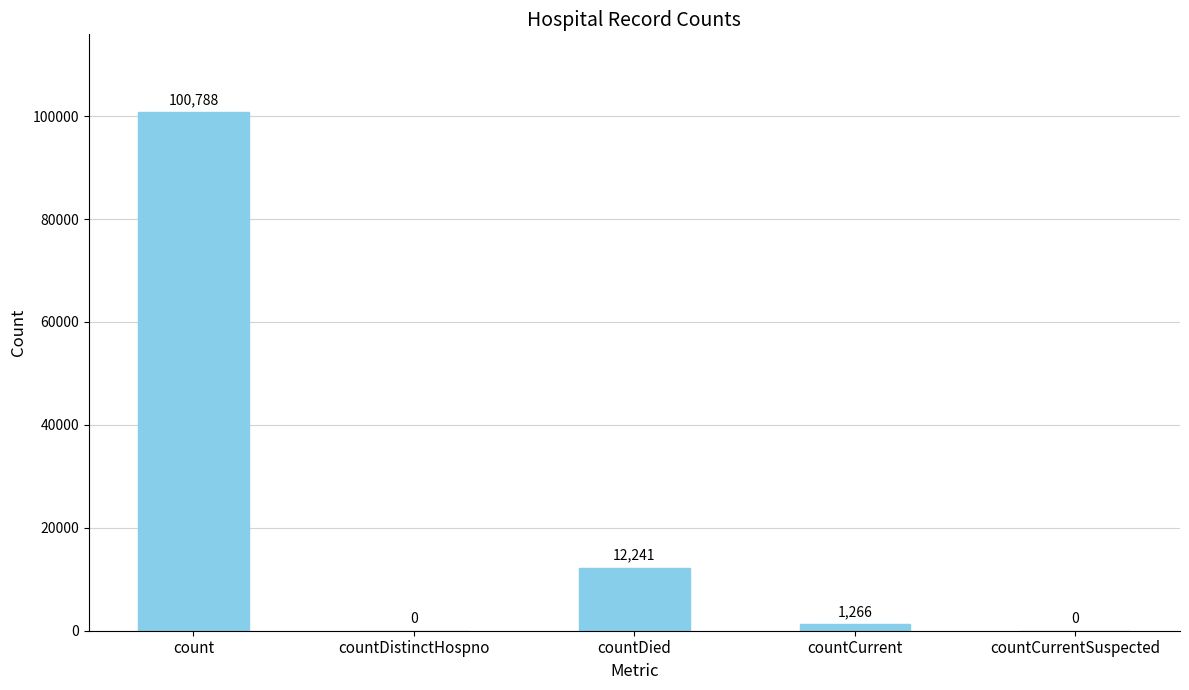

What is the sum of all values?

114295